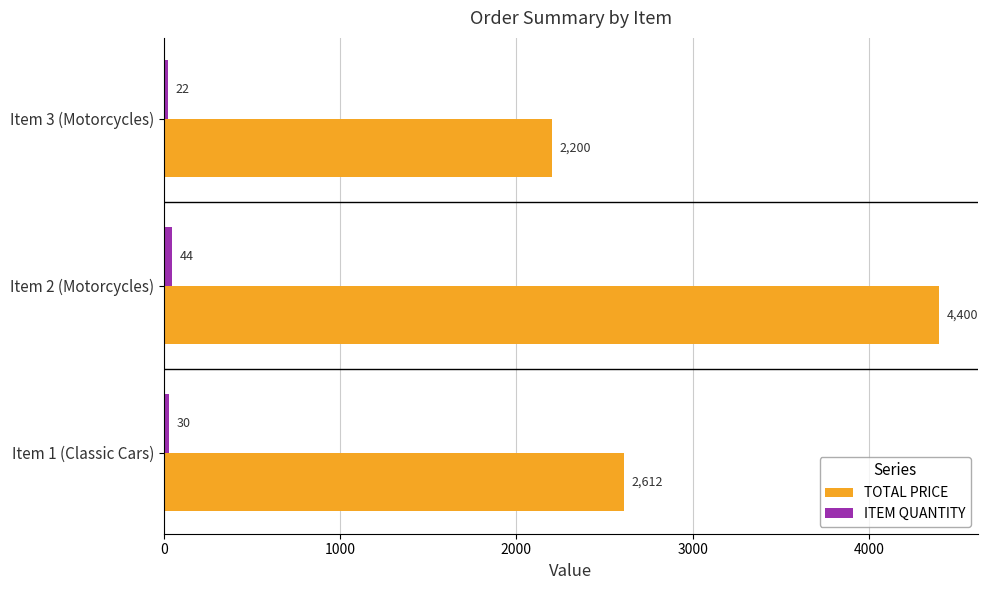

True or false: TOTAL PRICE has a value of 2611.8 at Item 1 (Classic Cars).

True